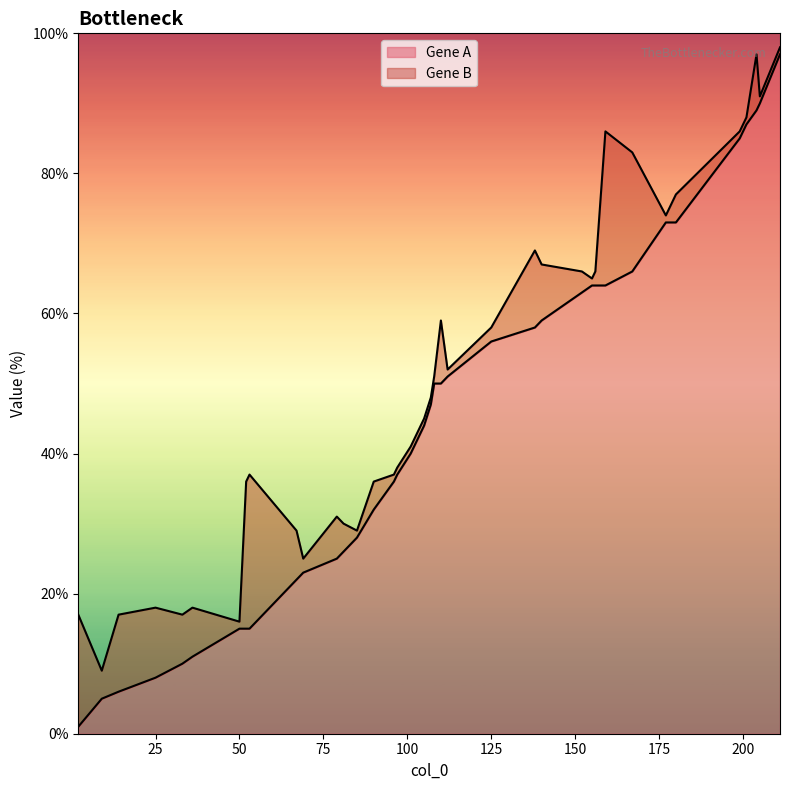

Which series changed the most between 204 and 105?

Gene B